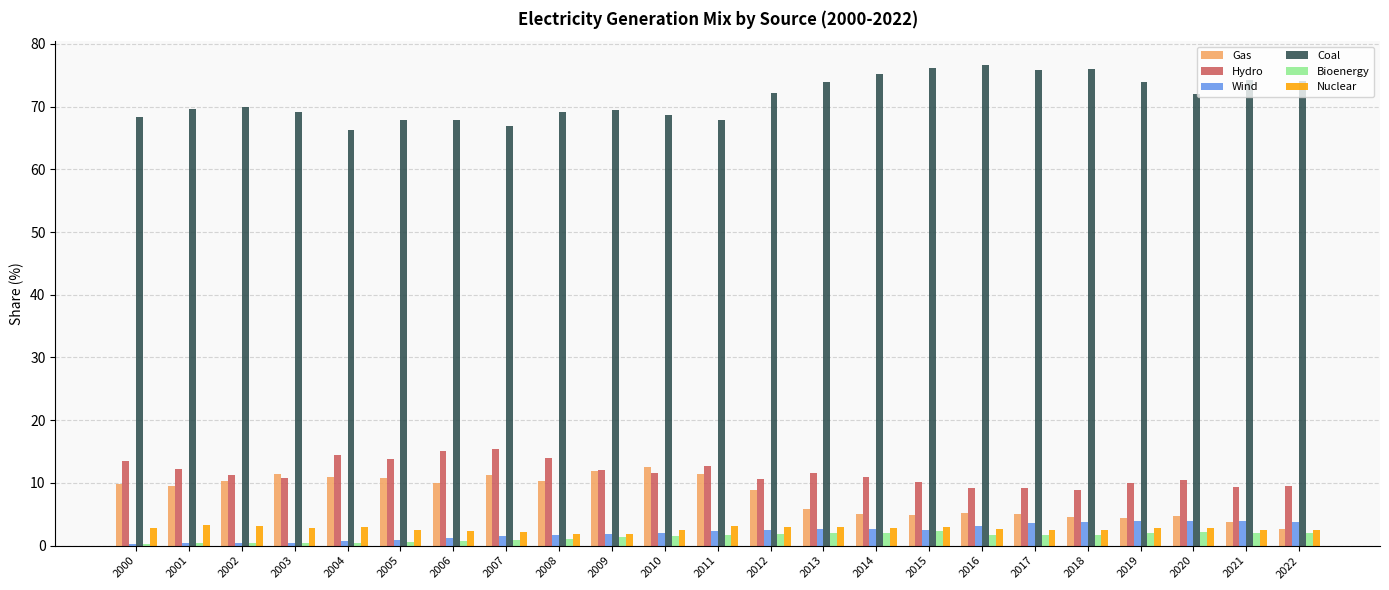

What is the difference between the maximum and minimum values in the Coal series?

10.3